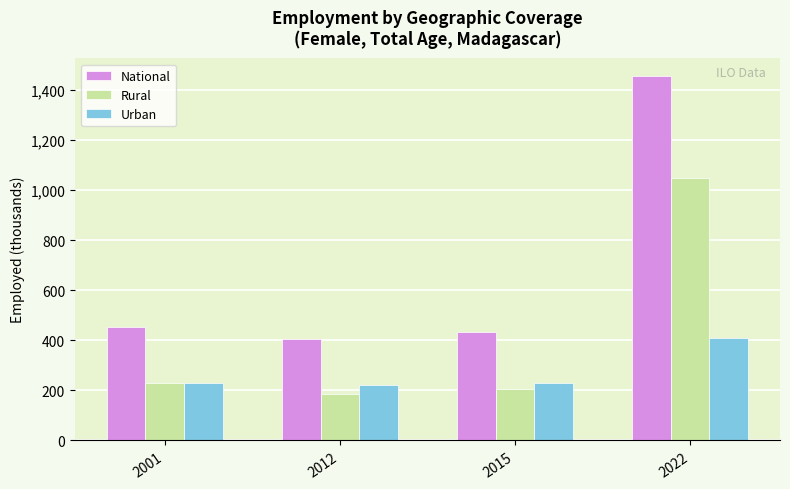

At how many categories does at least one series exceed 1079?

1